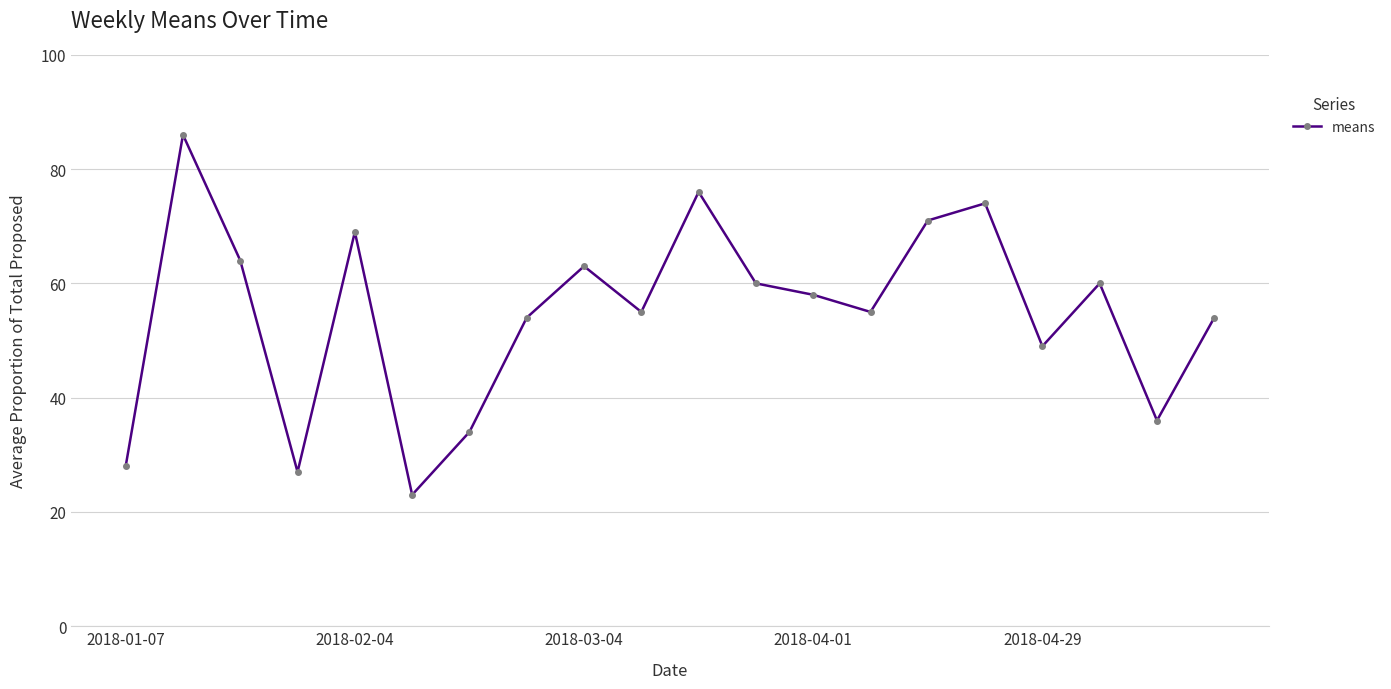

How many interior local valleys (lower than both neighbors) does the data have?

6